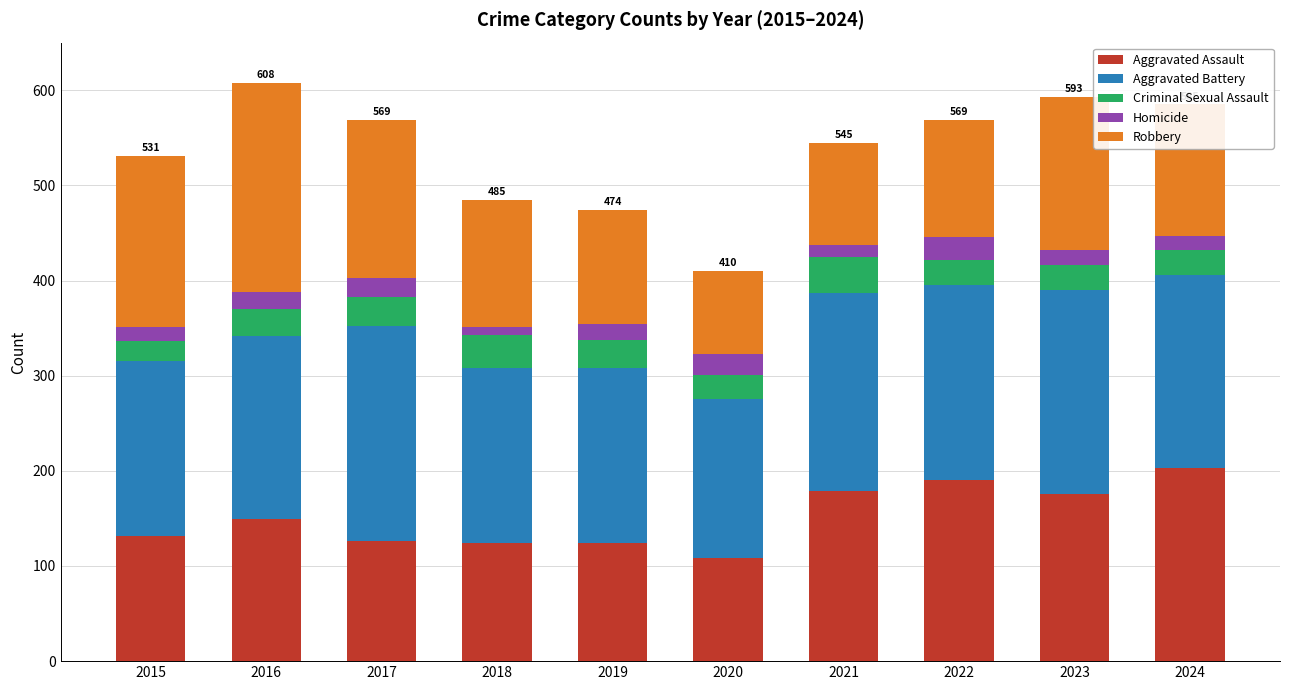

What is the sum of the Aggravated Assault values at 2020 and 2019?

232